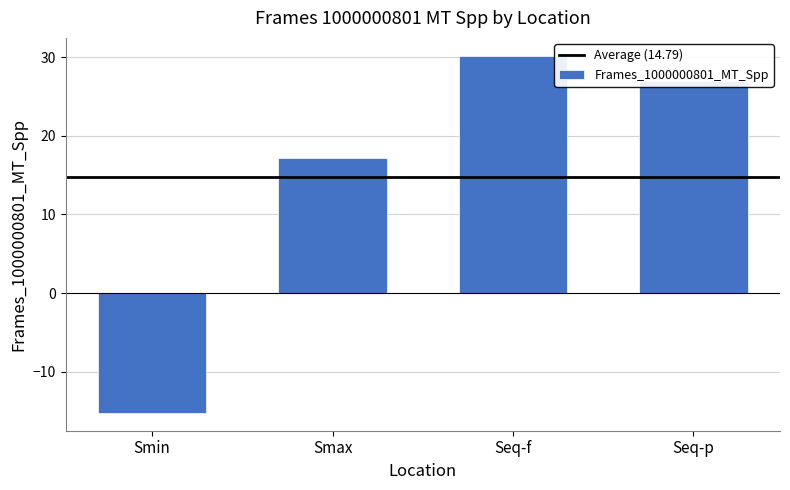

Does the chart contain any negative values?

Yes